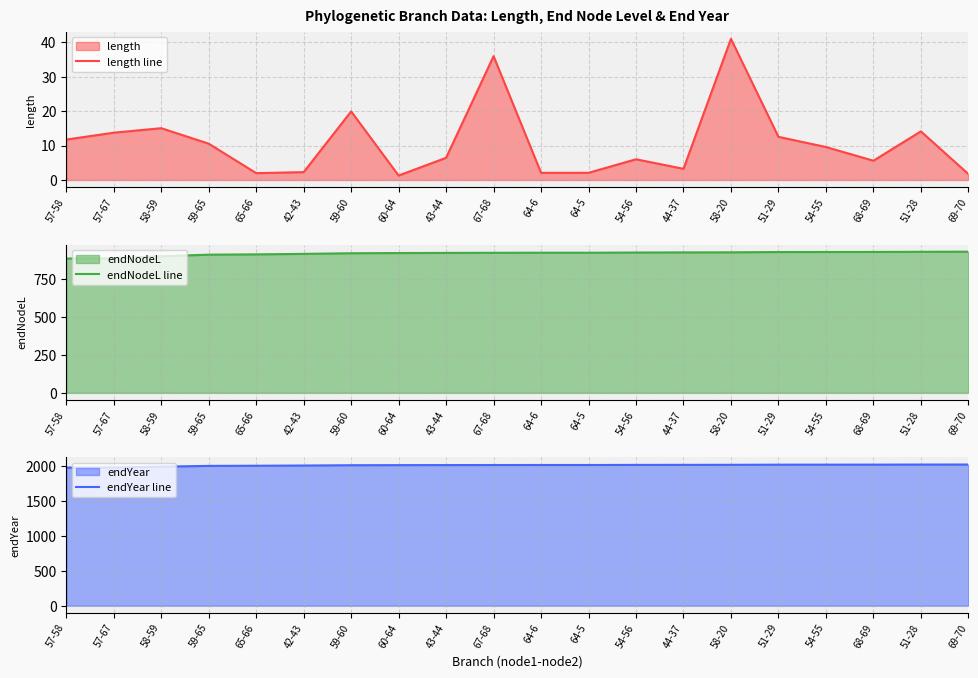

What is the total value across all series at 44-37?

2943.2